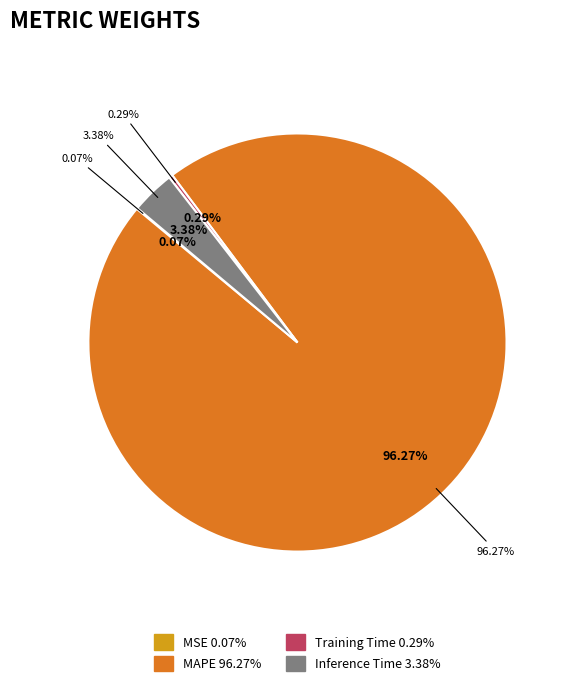

To the nearest percent, what is the difference between the largest and smallest slice percentages?

96%